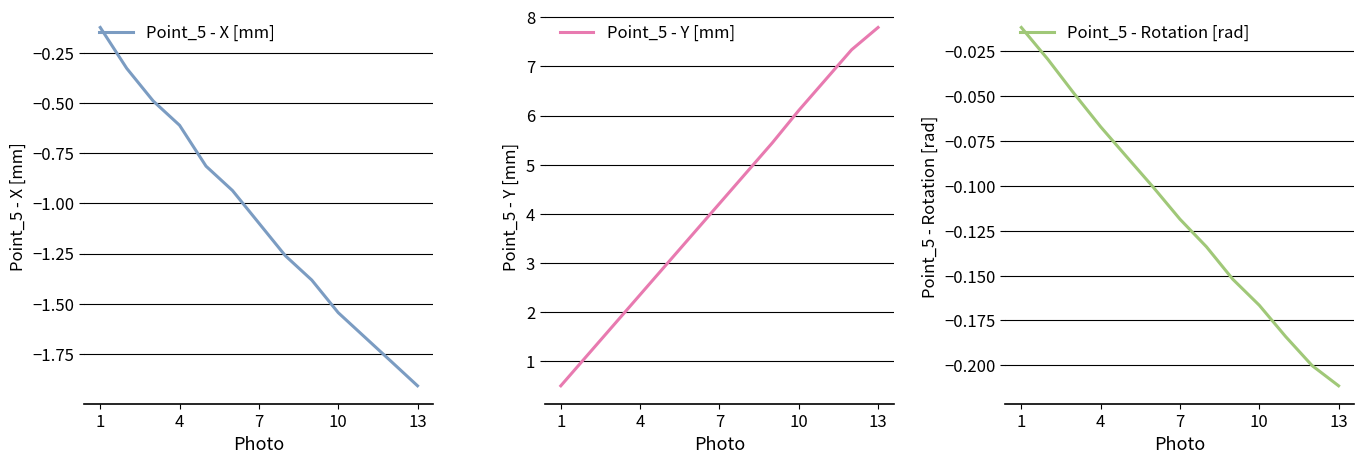

Count the number of data series in this chart.

3